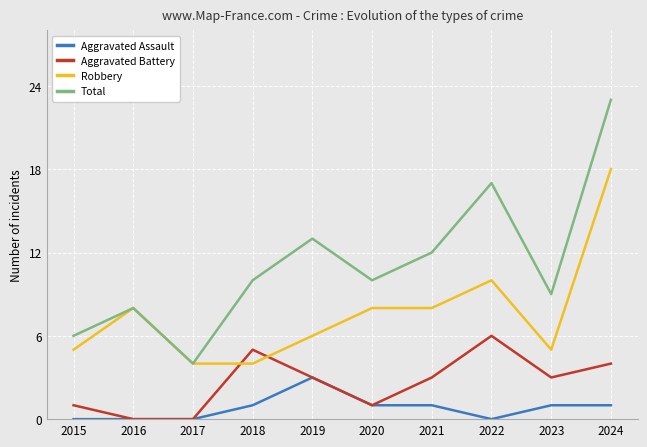

What is the average value of the Aggravated Assault series?

1